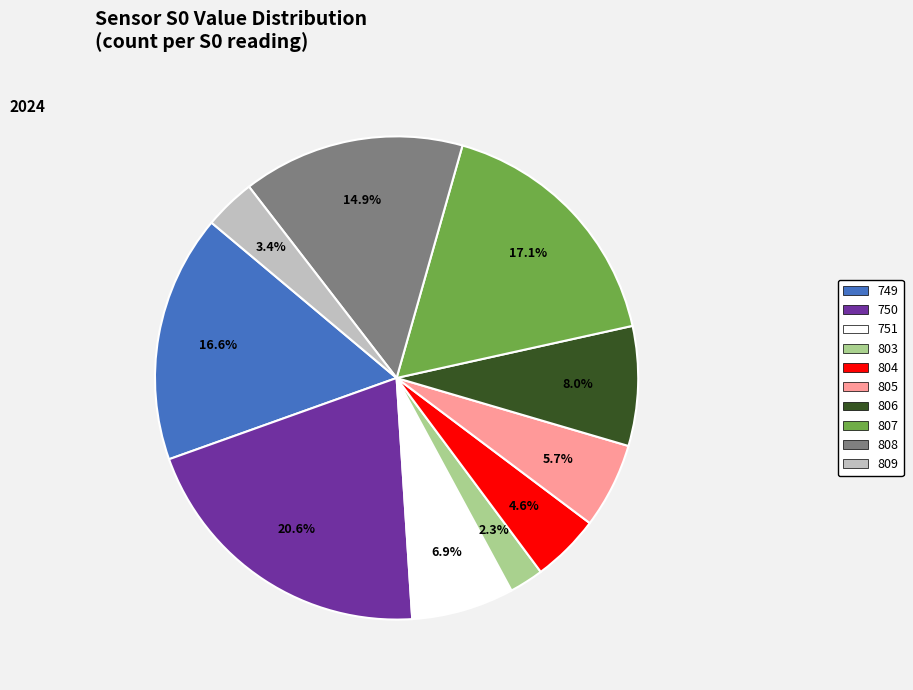

Is there any slice that represents more than half of the pie?

No